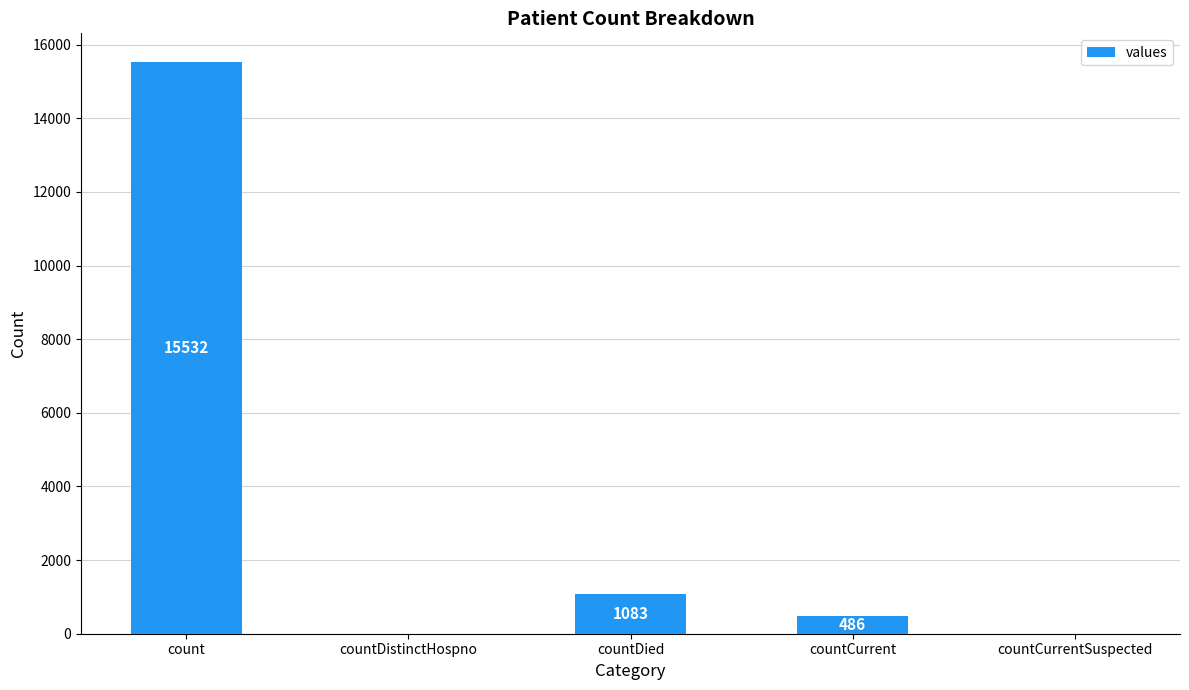

What is the sum of the values at count and countDistinctHospno?

15532